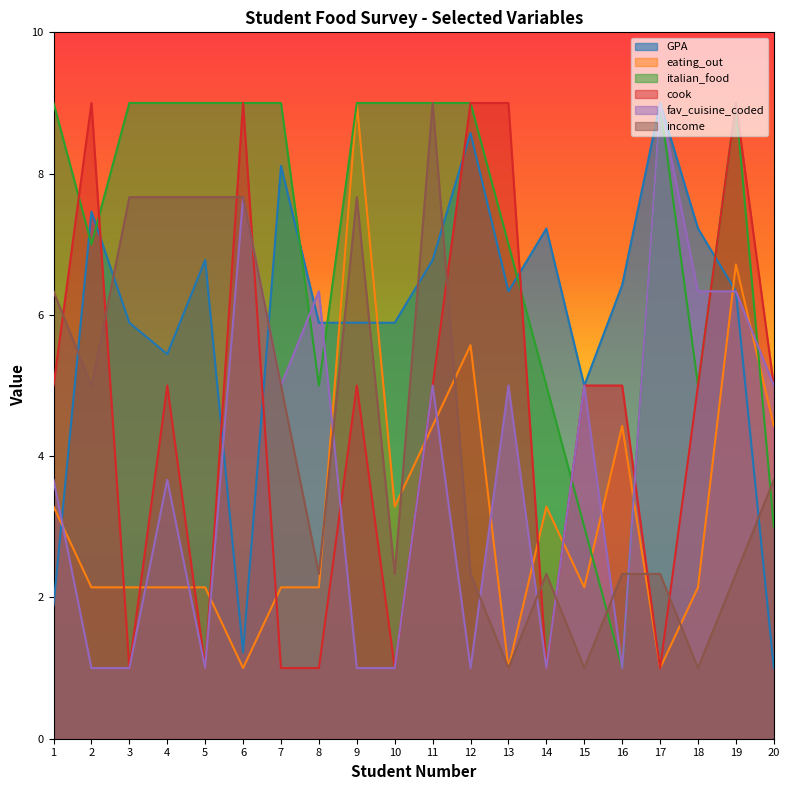

Which series changed the most between 4 and 19?

income